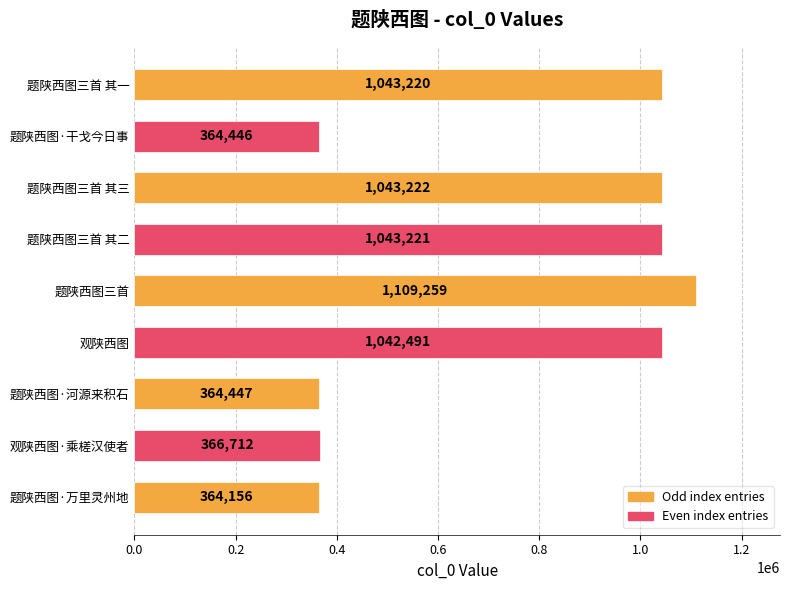

List the labels in order of value, largest first.

题陕西图三首, 题陕西图三首 其三, 题陕西图三首 其二, 题陕西图三首 其一, 观陕西图, 观陕西图·乘槎汉使者, 题陕西图·河源来积石, 题陕西图·干戈今日事, 题陕西图·万里灵州地